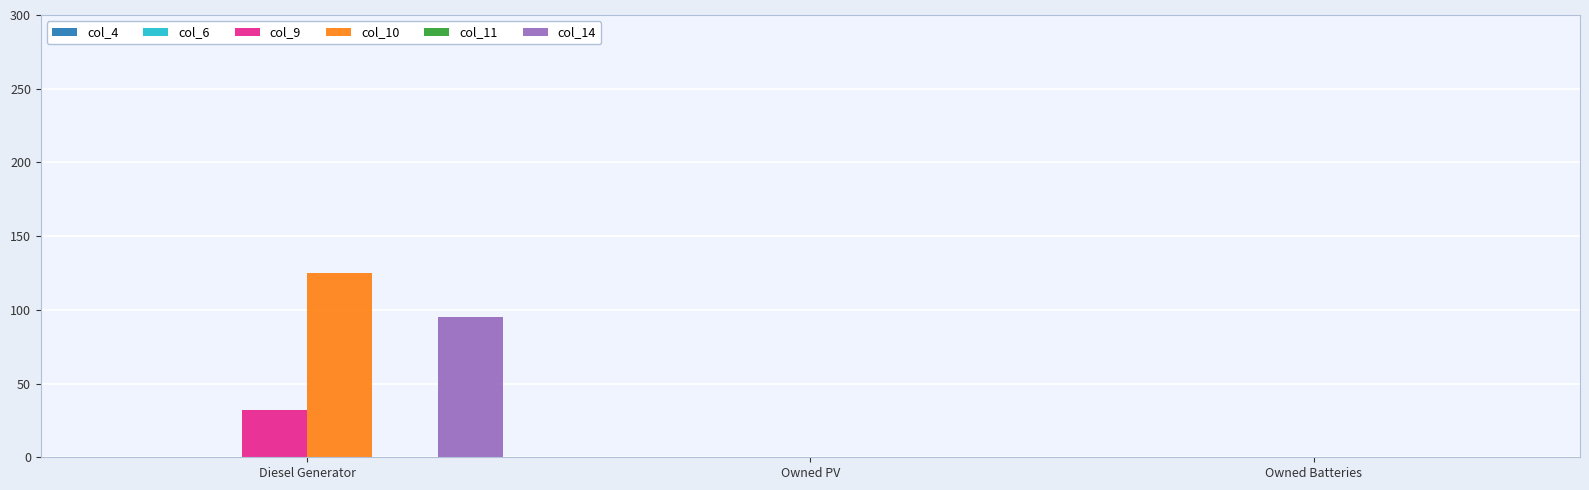

What is the sum of the col_14 values at Owned PV and Diesel Generator?

95